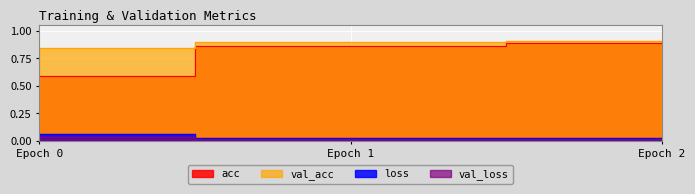

Count the number of categories in the chart.

3